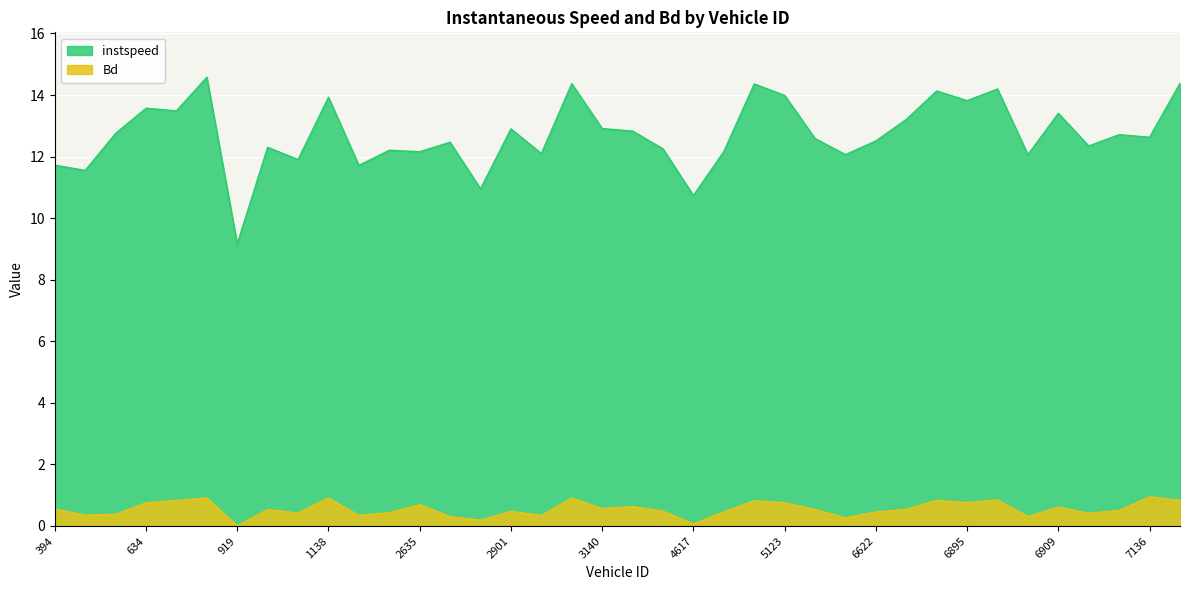

Reading left to right, what are all the values shown in this chart?

instspeed: 11.7	11.6	12.8	13.6	13.5	14.6	9.2	12.3	11.9	13.9	11.7	12.2	12.2	12.5	11.0	12.9	12.1	14.4	12.9	12.8	12.3	10.7	12.2	14.4	14.0	12.6	12.1	12.5	13.2	14.1	13.8	14.2	12.1	13.4	12.3	12.7	12.6	14.4
Bd: 0.6	0.4	0.4	0.8	0.8	0.9	0.0	0.5	0.4	0.9	0.3	0.4	0.7	0.3	0.2	0.5	0.3	0.9	0.6	0.6	0.5	0.1	0.5	0.8	0.8	0.5	0.3	0.5	0.5	0.8	0.8	0.8	0.3	0.6	0.4	0.5	0.9	0.8